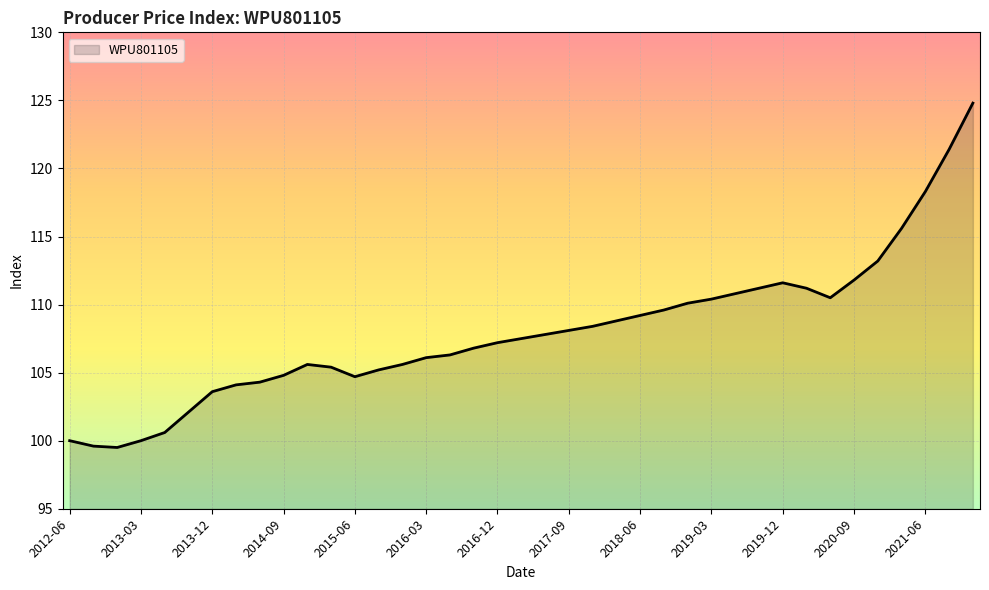

What is the difference between the maximum and minimum values?

25.3